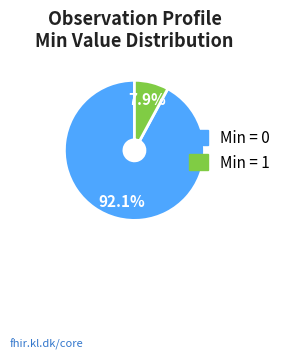

Is there any slice that represents more than half of the pie?

Yes